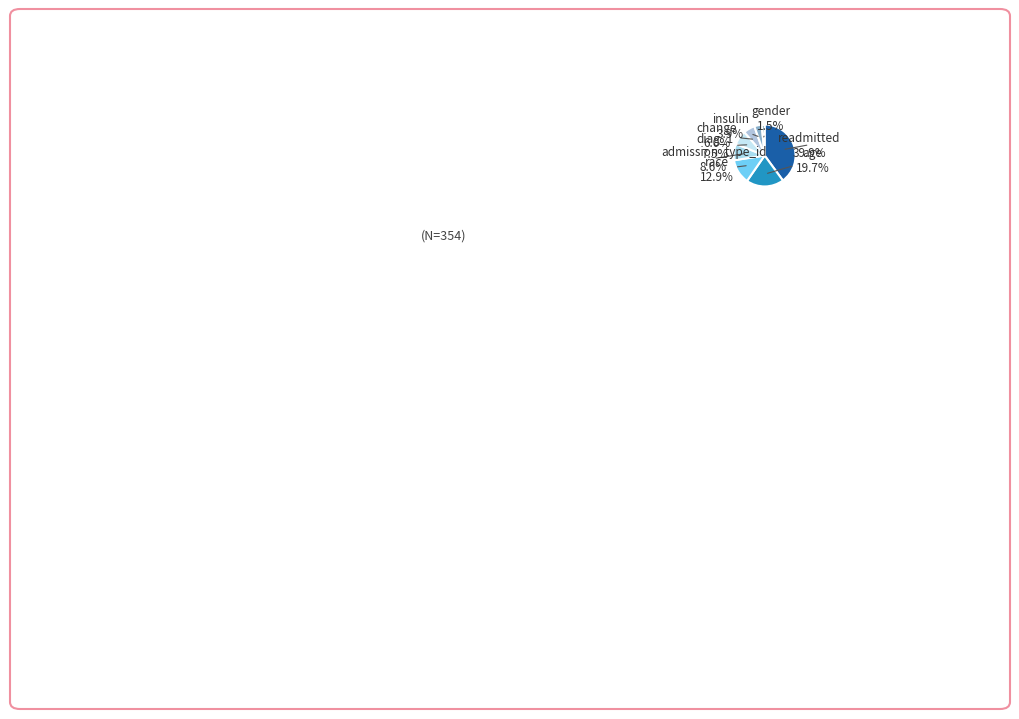

To the nearest percent, what is the combined percentage of readmitted and change?

46%